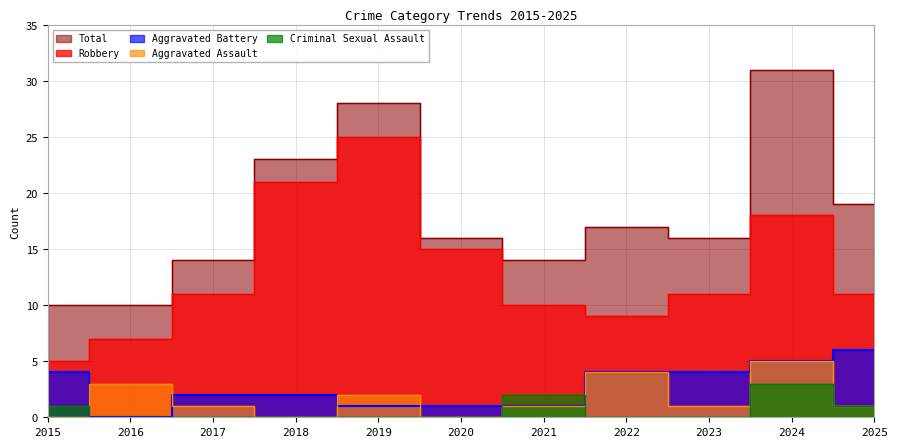

How many times do Aggravated Battery and Criminal Sexual Assault cross each other?

2